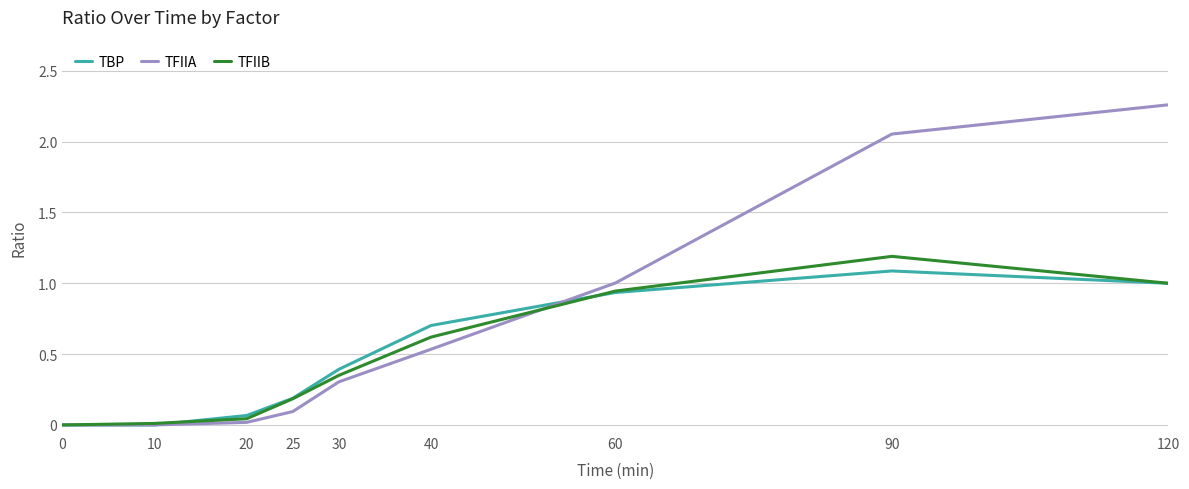

True or false: TFIIA has a value of -1.3 at 10.

False